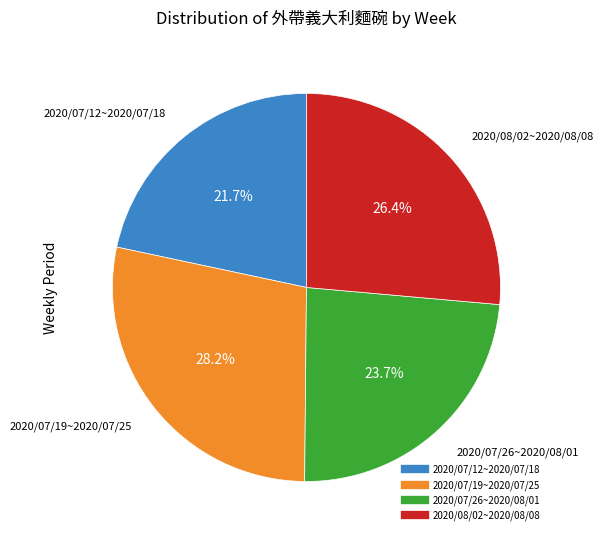

Is there any slice that represents more than half of the pie?

No